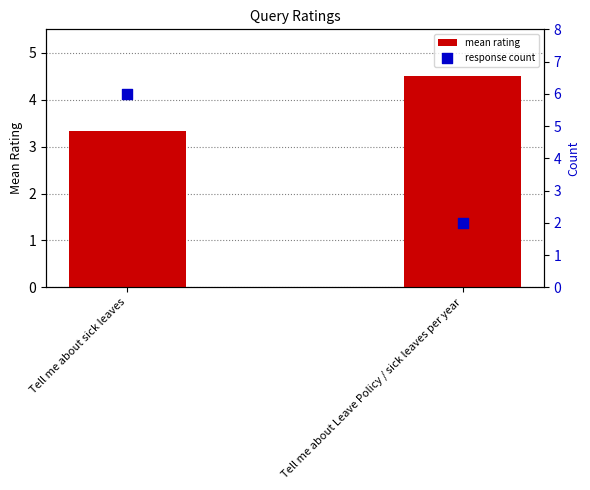

Which series reaches the minimum Y coordinate?

response count